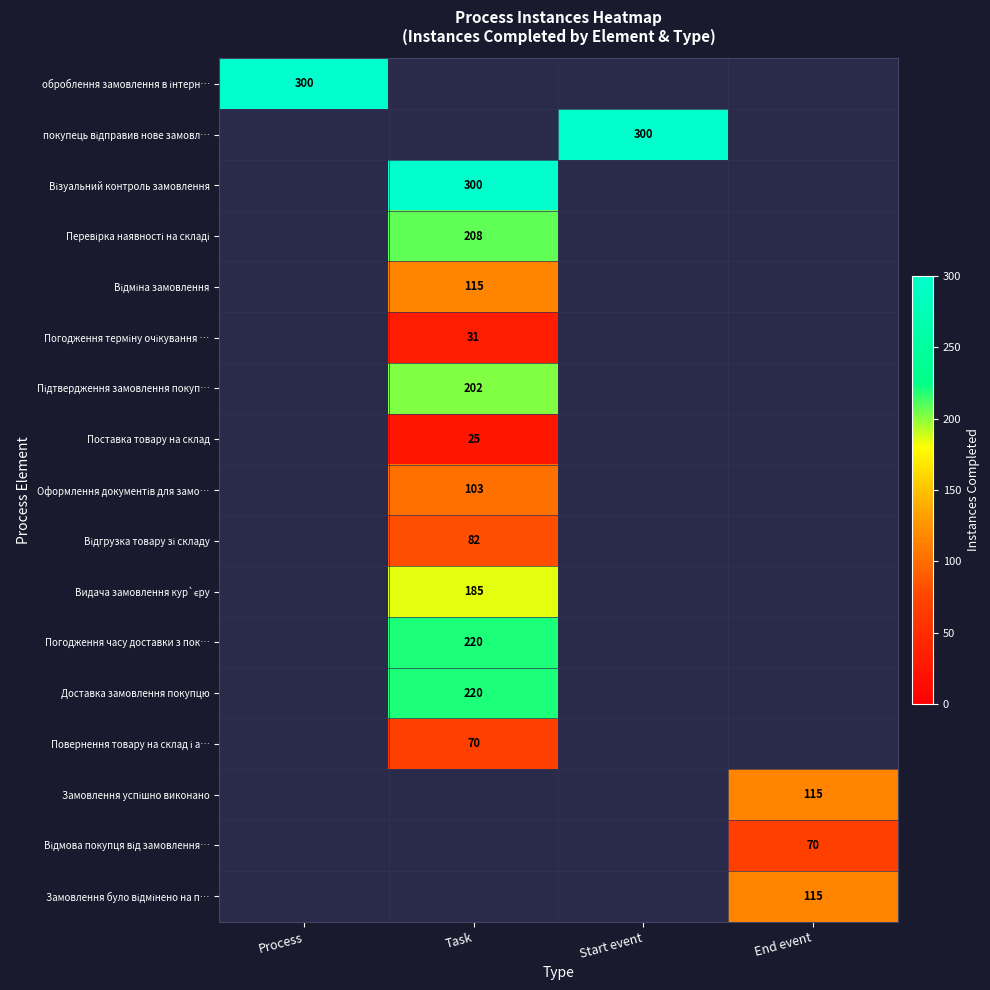

Is it true that Погодження часу доставки з пок… equals 220 at Task?

True